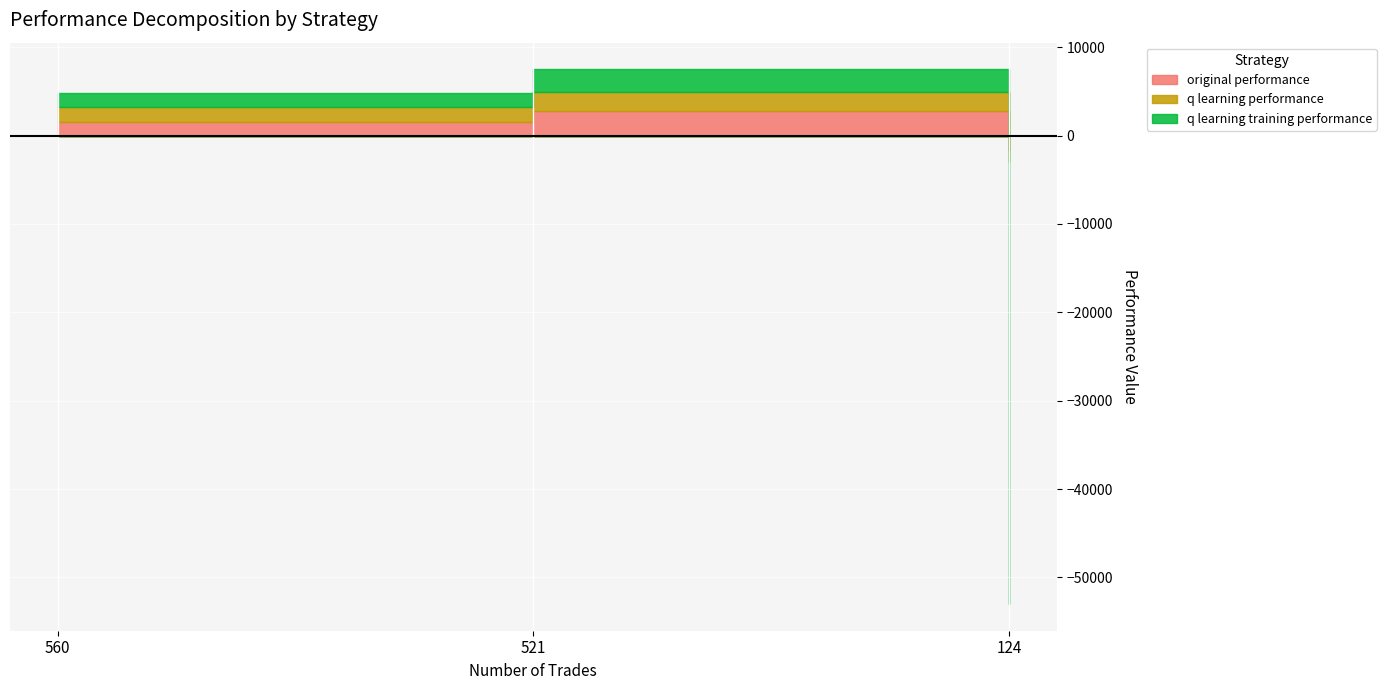

The original performance series shows 2787.0 at 521. True or false?

True